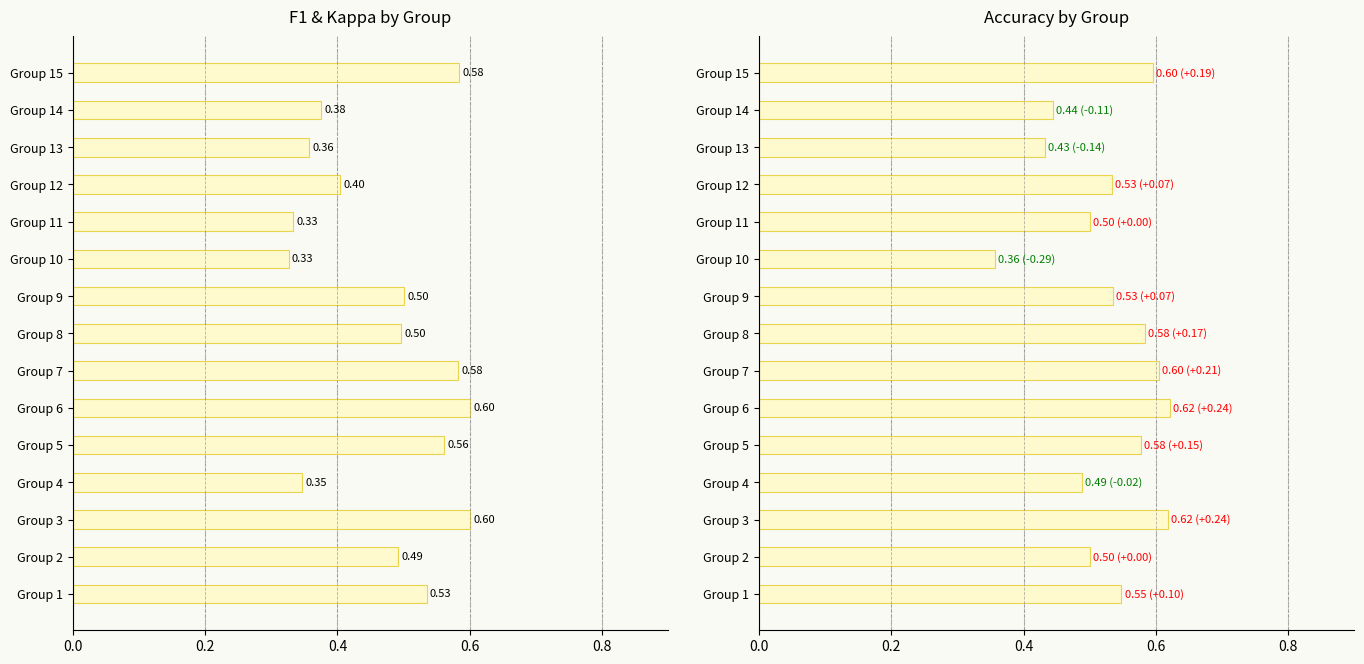

What is the value of the f1 bar at the 9th from the left?

0.5